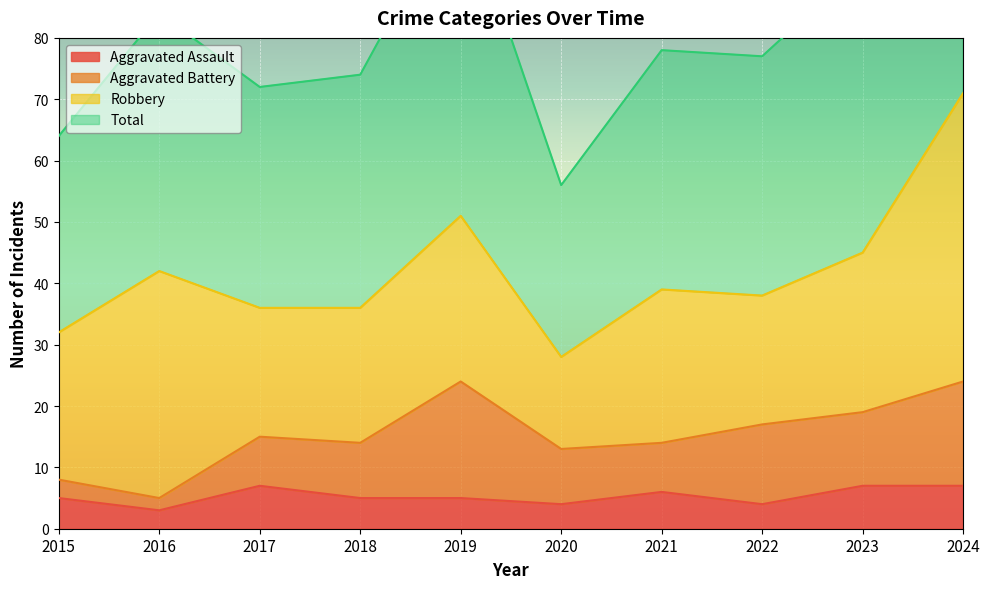

At how many categories does at least one series exceed 46?

10